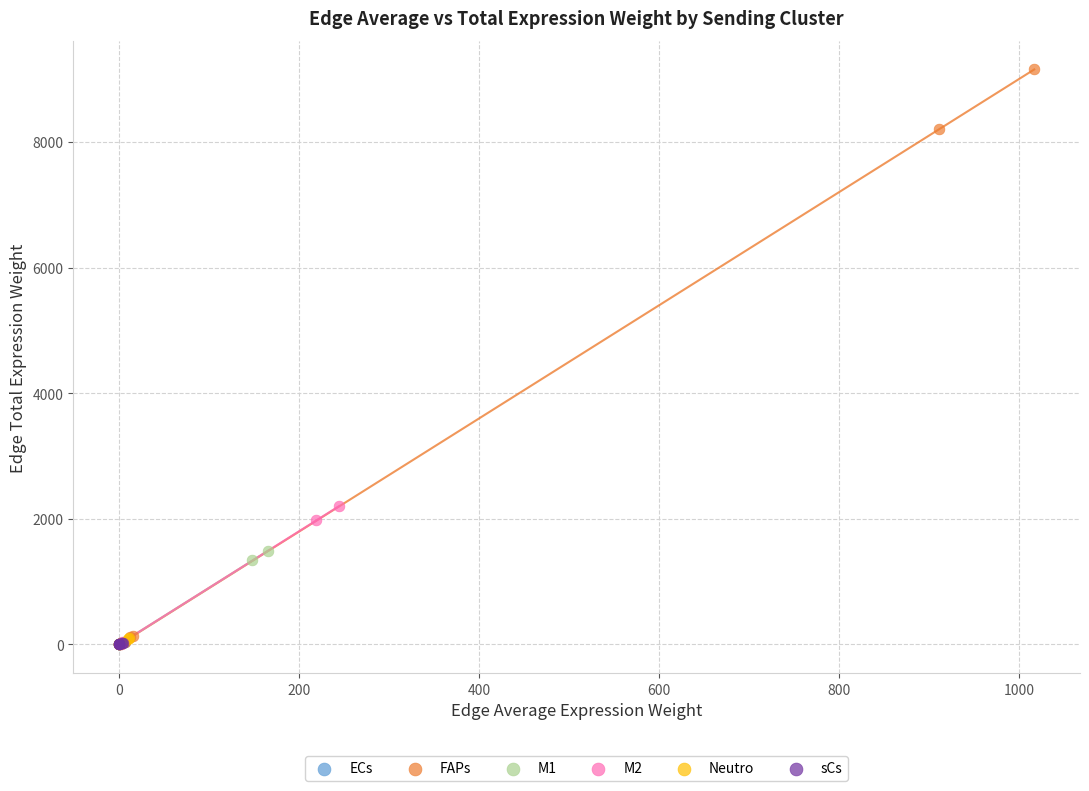

Which series has the largest Y range (max minus min)?

FAPs